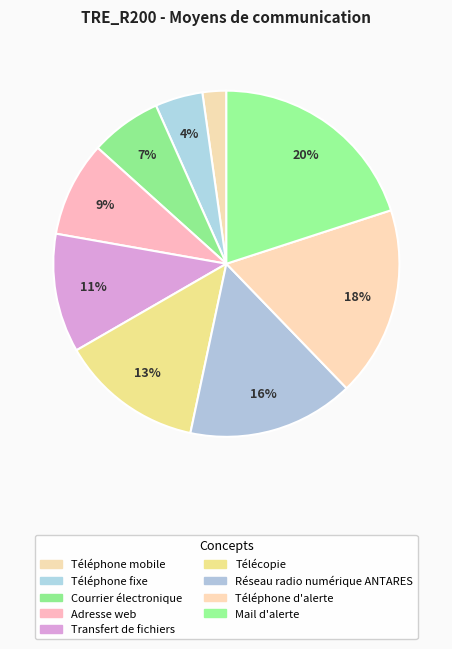

What is the change in value from Transfert de fichiers to Télécopie?

+1